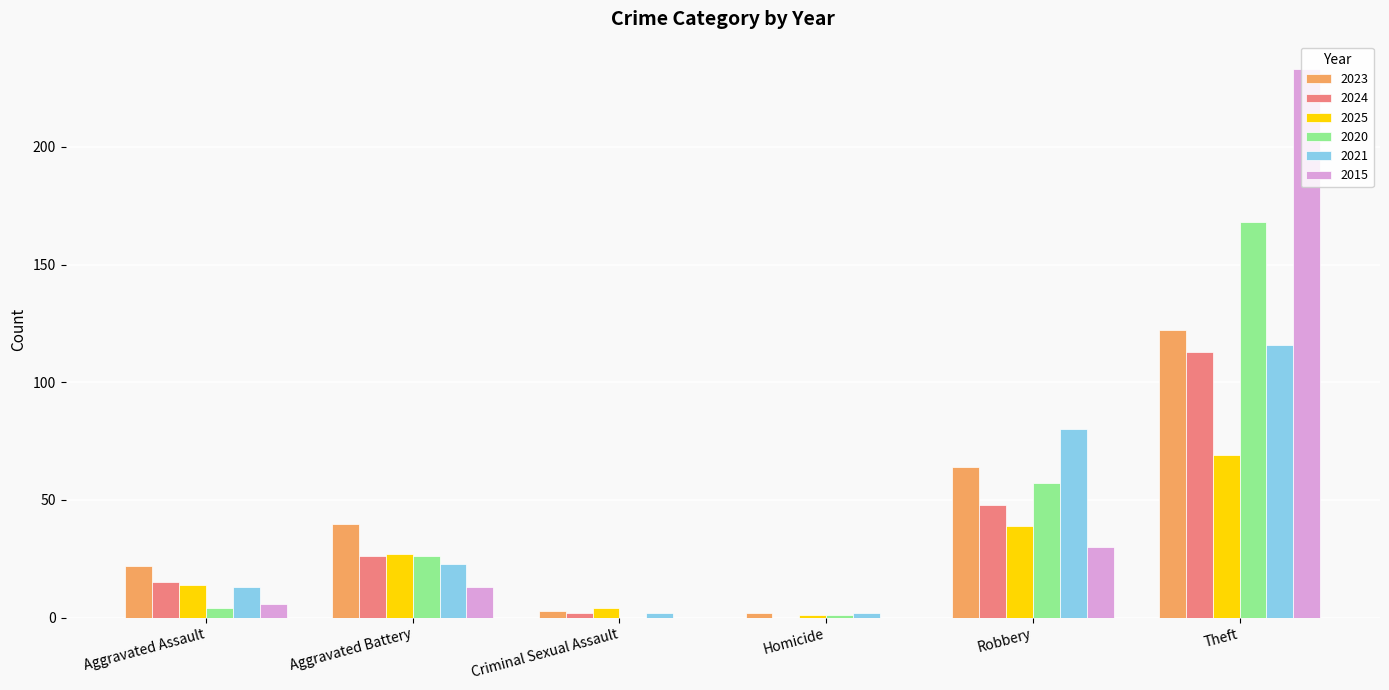

Reading right to left, extract all data points from this chart.

2023: 122	64	2	3	40	22
2024: 113	48	0	2	26	15
2025: 69	39	1	4	27	14
2020: 168	57	1	0	26	4
2021: 116	80	2	2	23	13
2015: 233	30	0	0	13	6